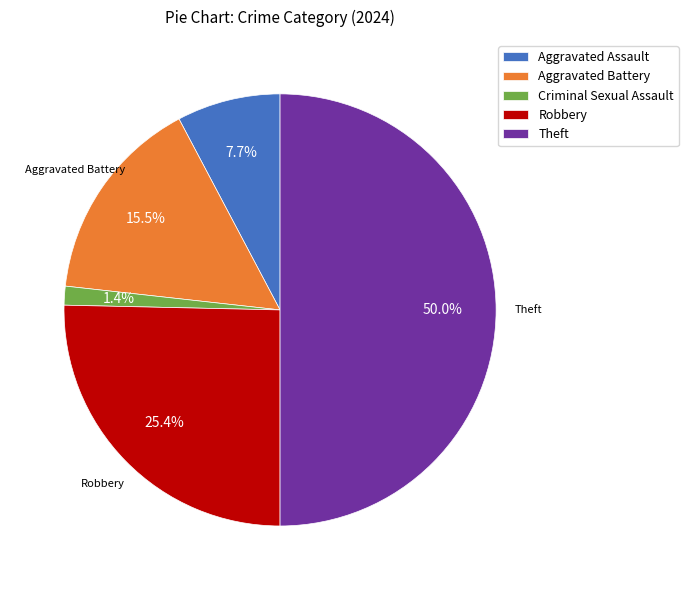

To the nearest percent, what is the combined percentage of Robbery and Theft?

75%